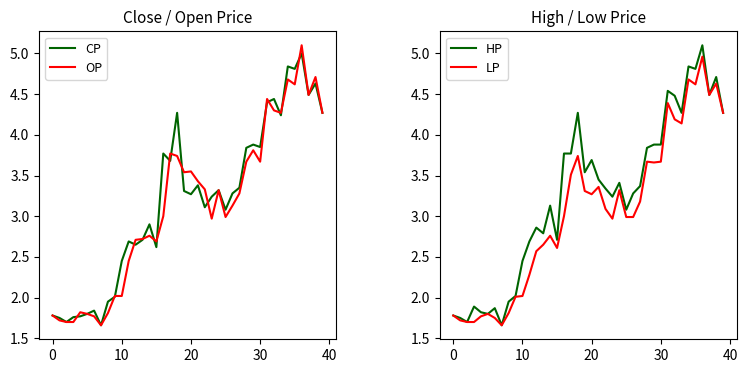

True or false: OP has a value of 5.6 at 20.

False